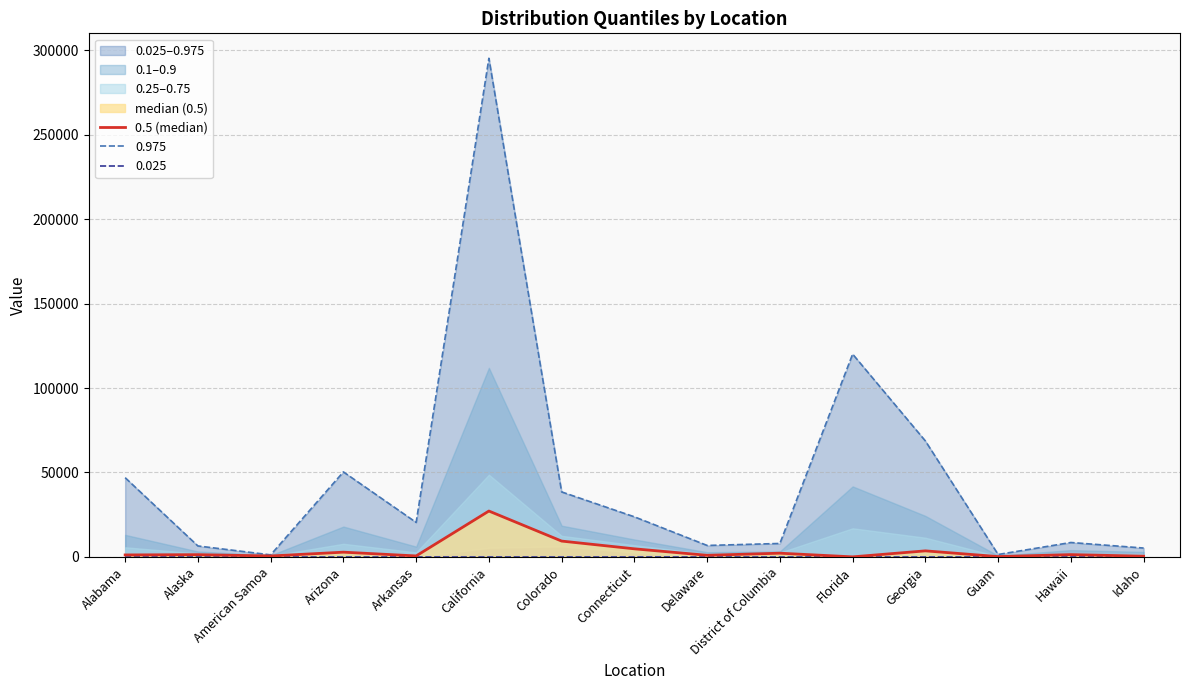

Reading right to left, extract all data points from this chart.

Idaho=403.0	Hawaii=1327.0	Guam=160.0	Georgia=3552.0	Florida=0.1	District of Columbia=2169.0	Delaware=923.0	Connecticut=4758.0	Colorado=9349.0	California=27144.0	Arkansas=545.0	Arizona=2777.0	American Samoa=518.0	Alaska=1303.0	Alabama=1139.0